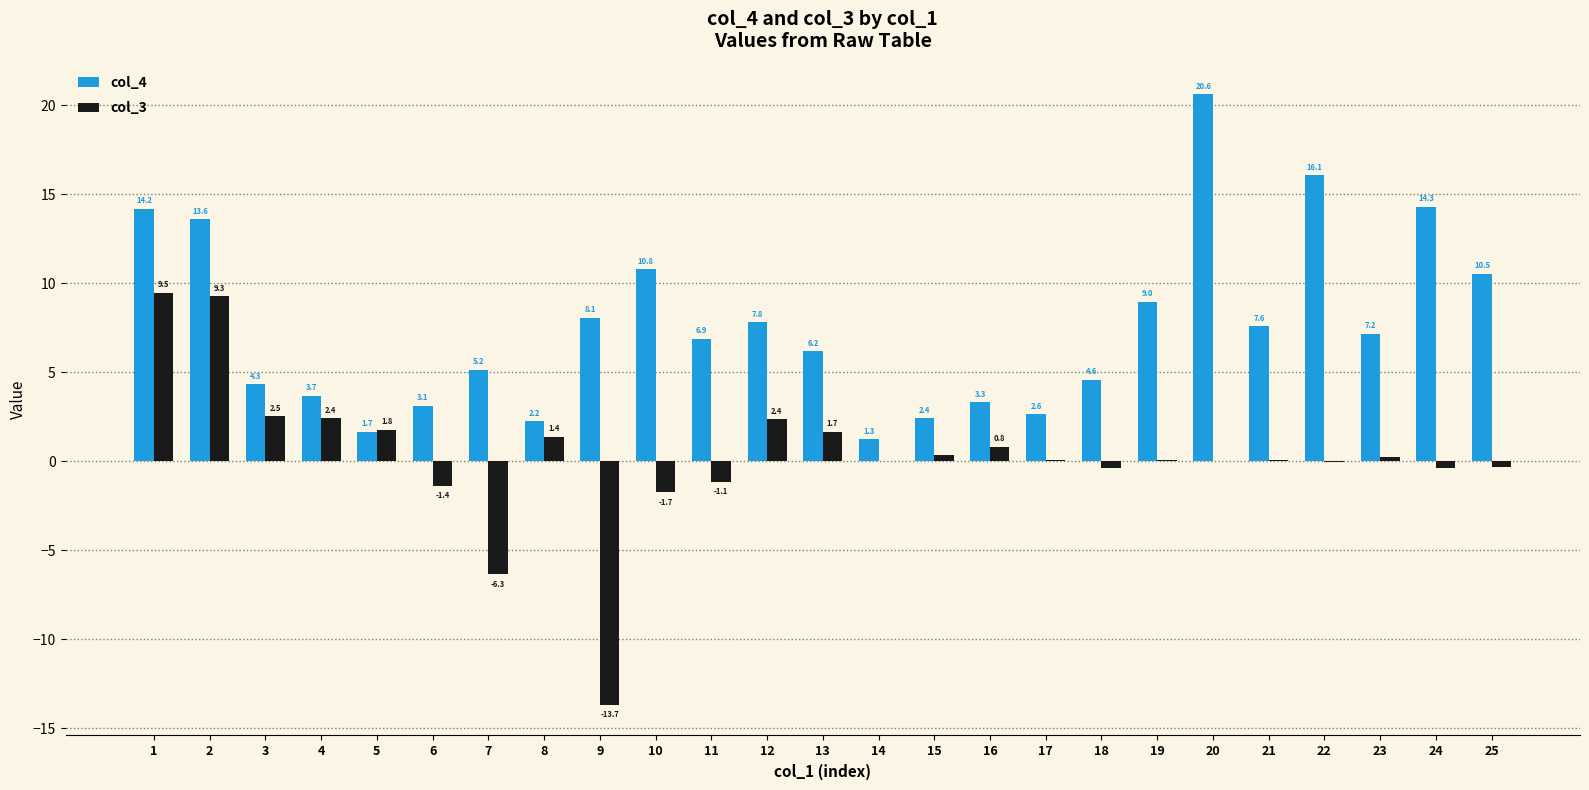

Is it true that col_4 equals 2.8 at 18?

False